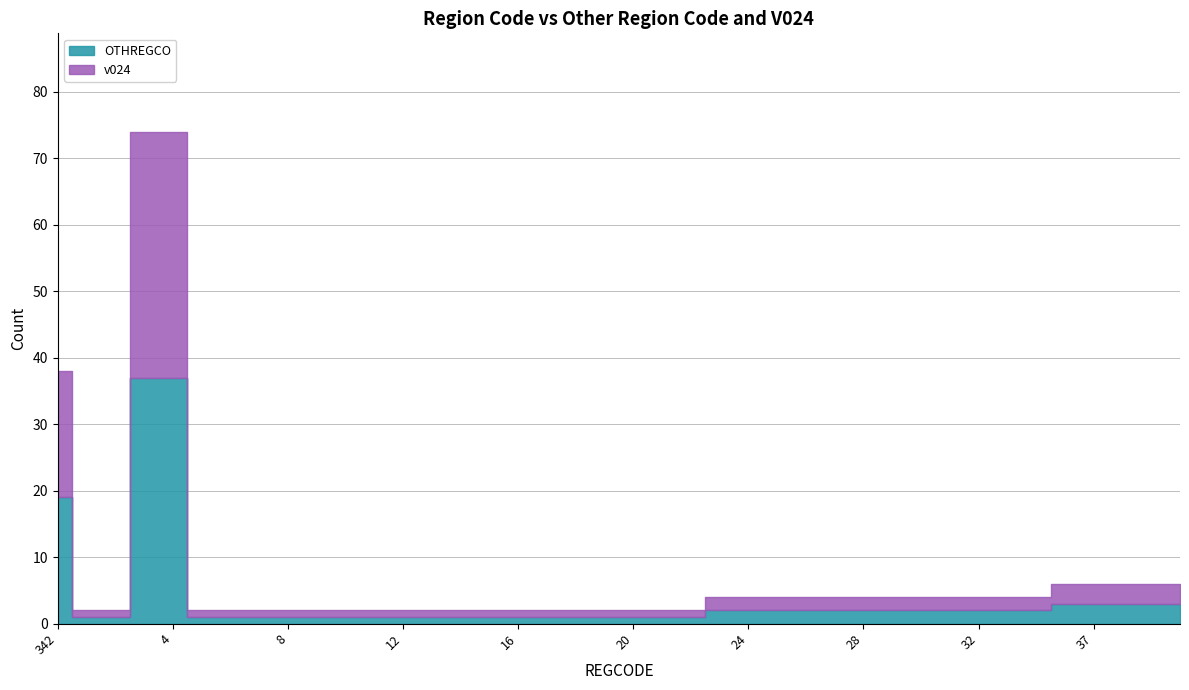

Where does the OTHREGCO series first go above 2?

342